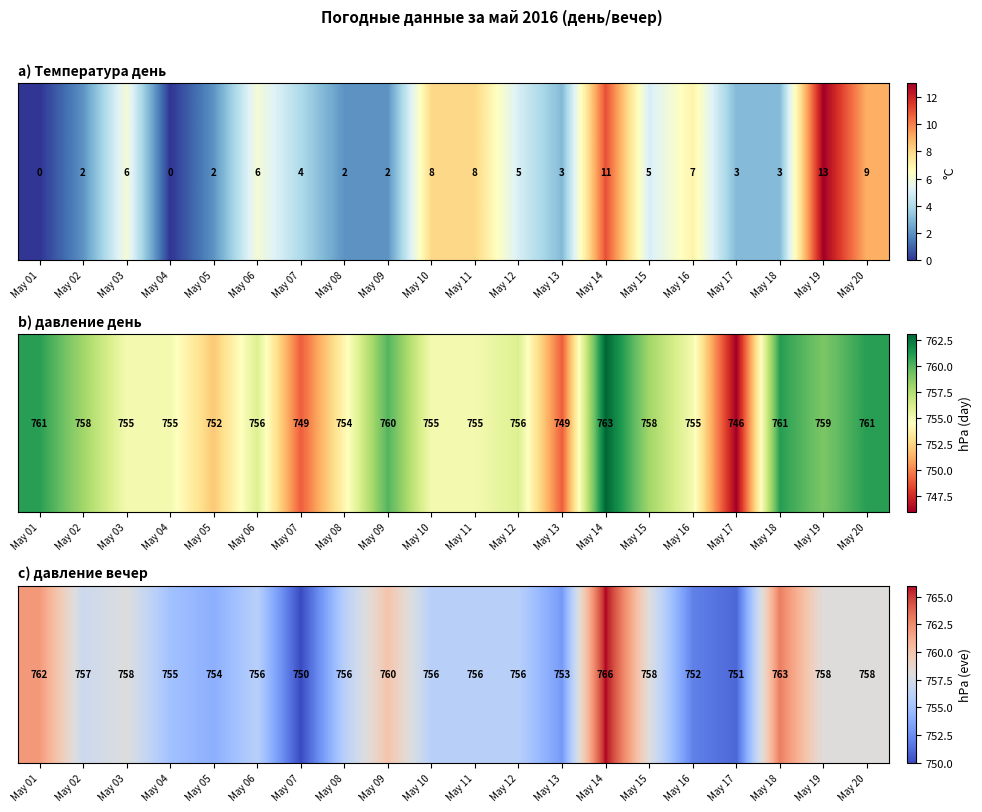

The value at May 14 is 1330. True or false?

False